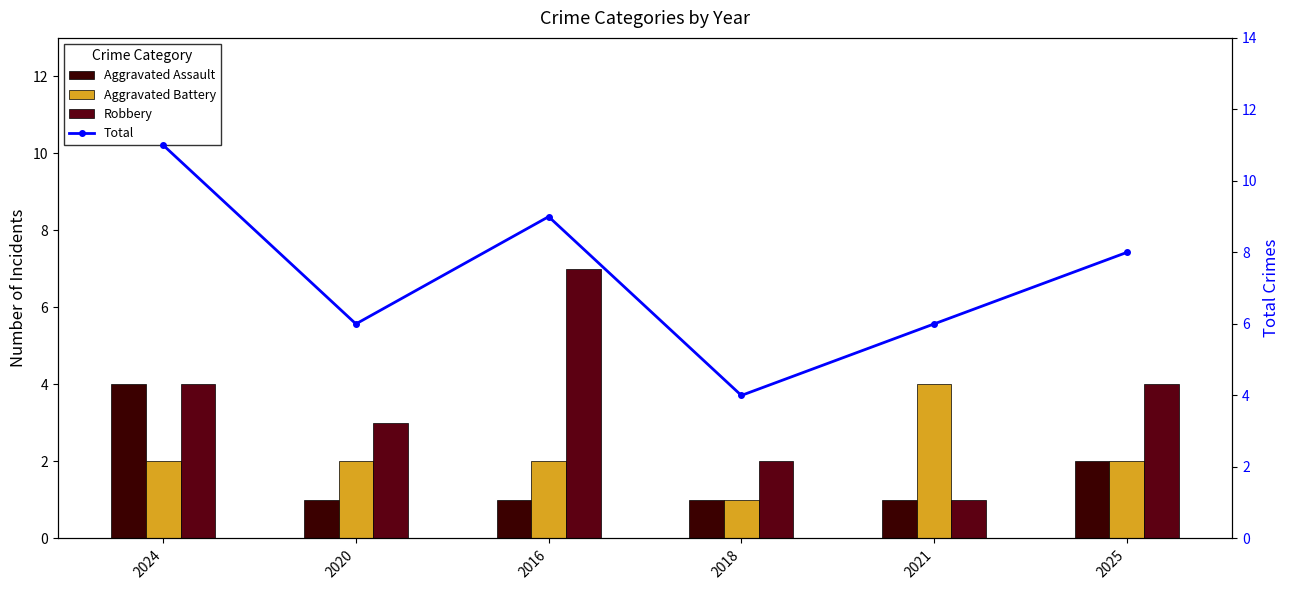

How many data points does each series have?

6